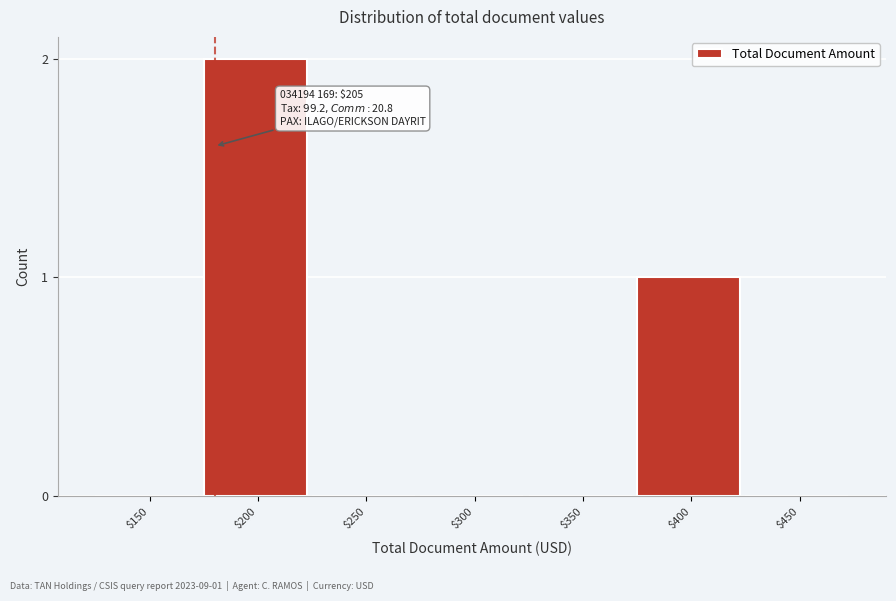

Which label corresponds to the largest value in the chart?

$200